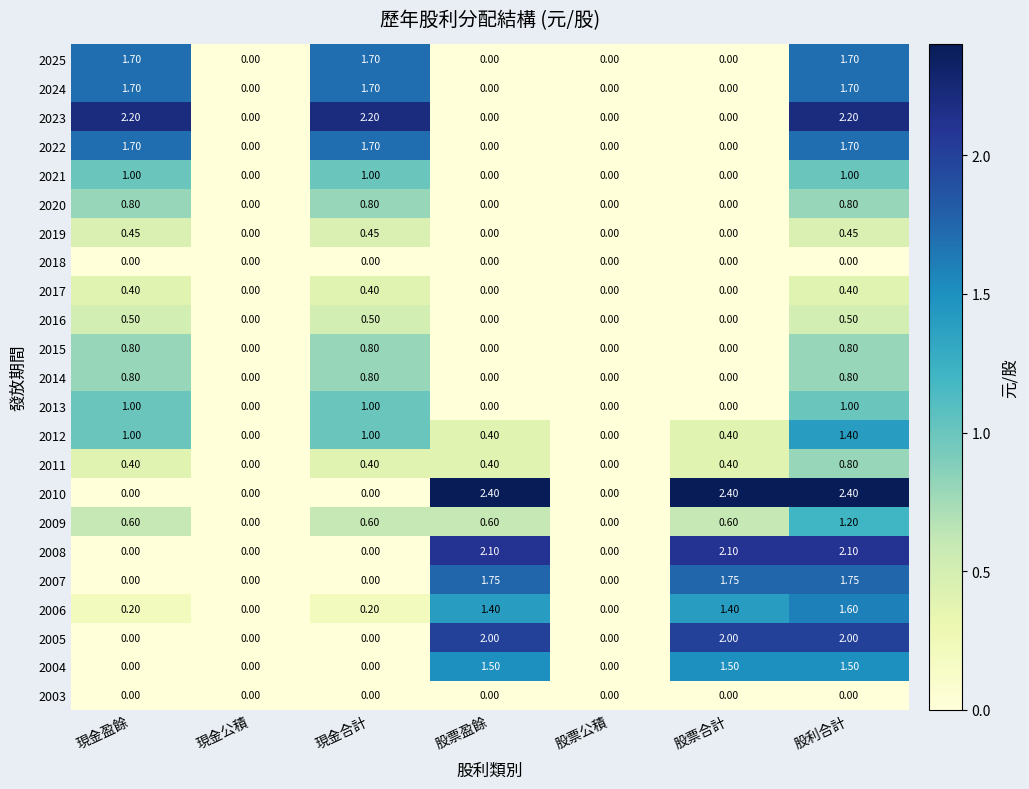

At which category is the sum across all series the highest?

股利合計